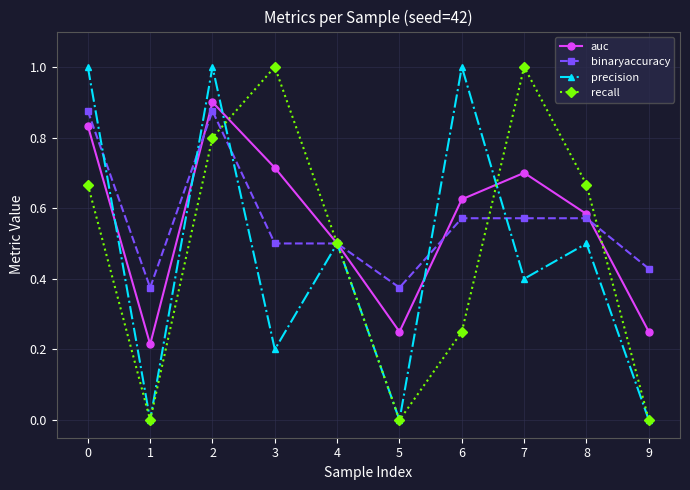

At 7, list the series in order from smallest to largest.

precision, binaryaccuracy, auc, recall